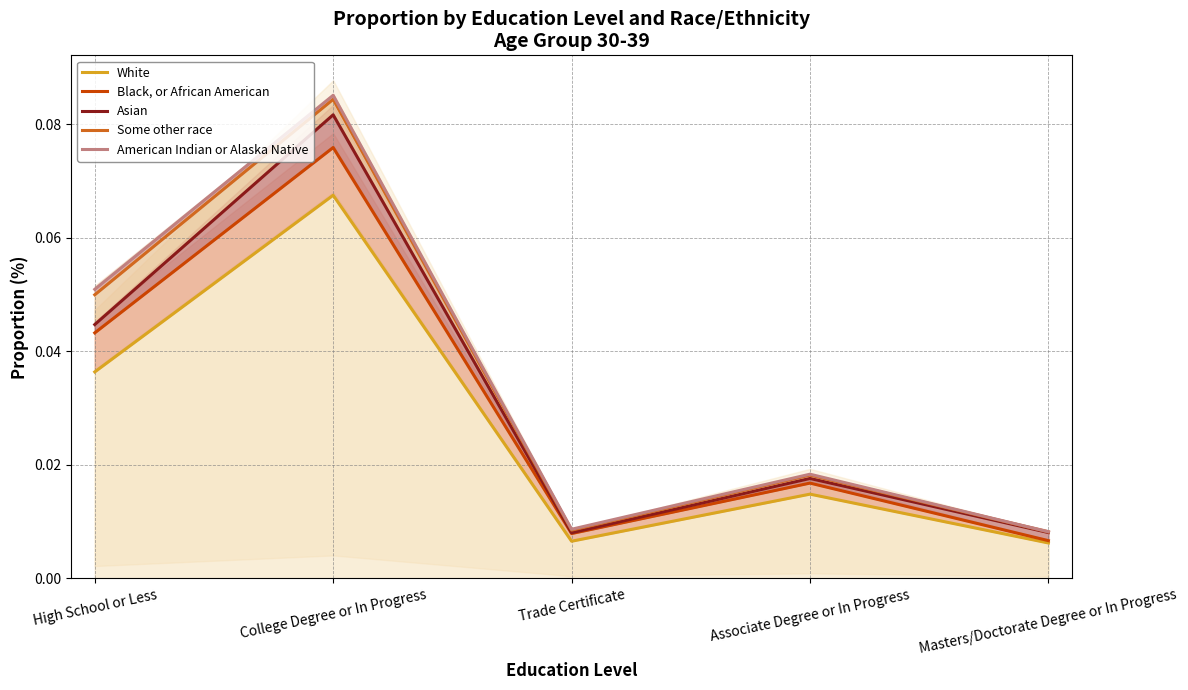

How many interior local peaks does the Asian series have?

2